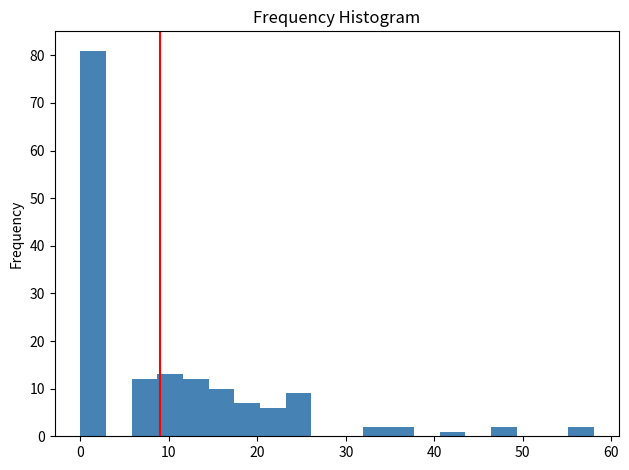

Read against the x-axis, roughly where is the centre of the tallest bar?

1